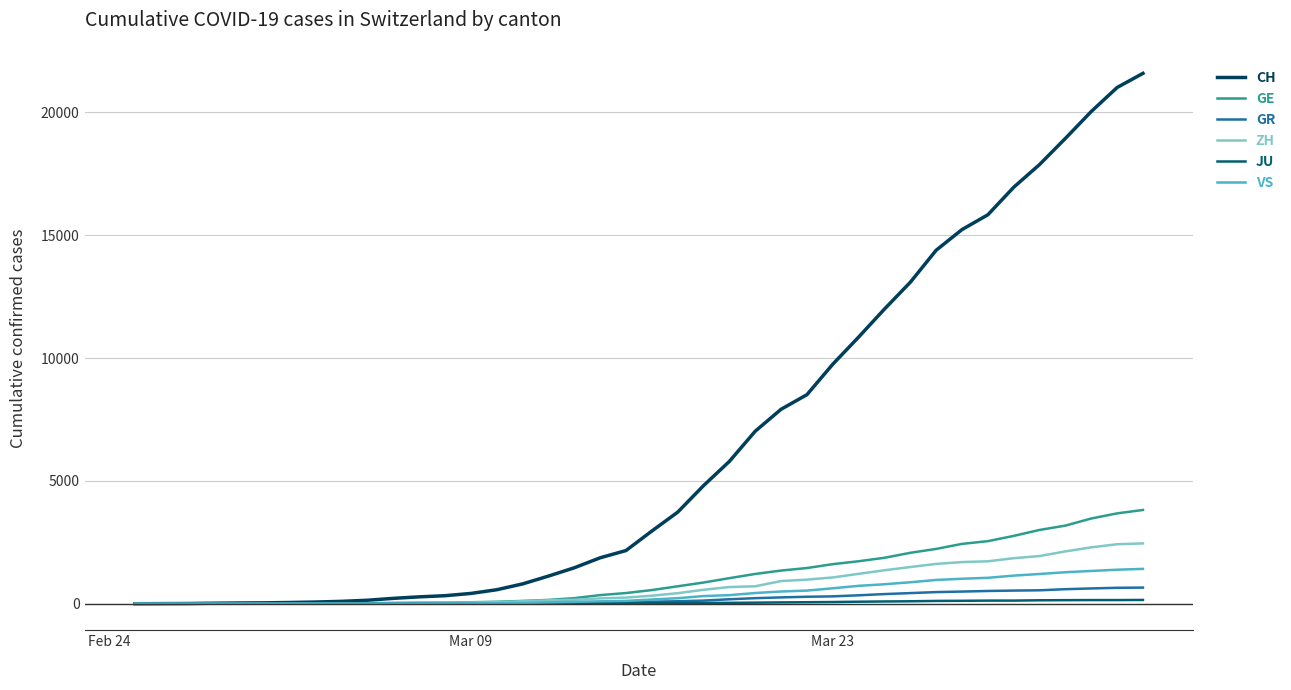

How many lines are shown in the chart?

6